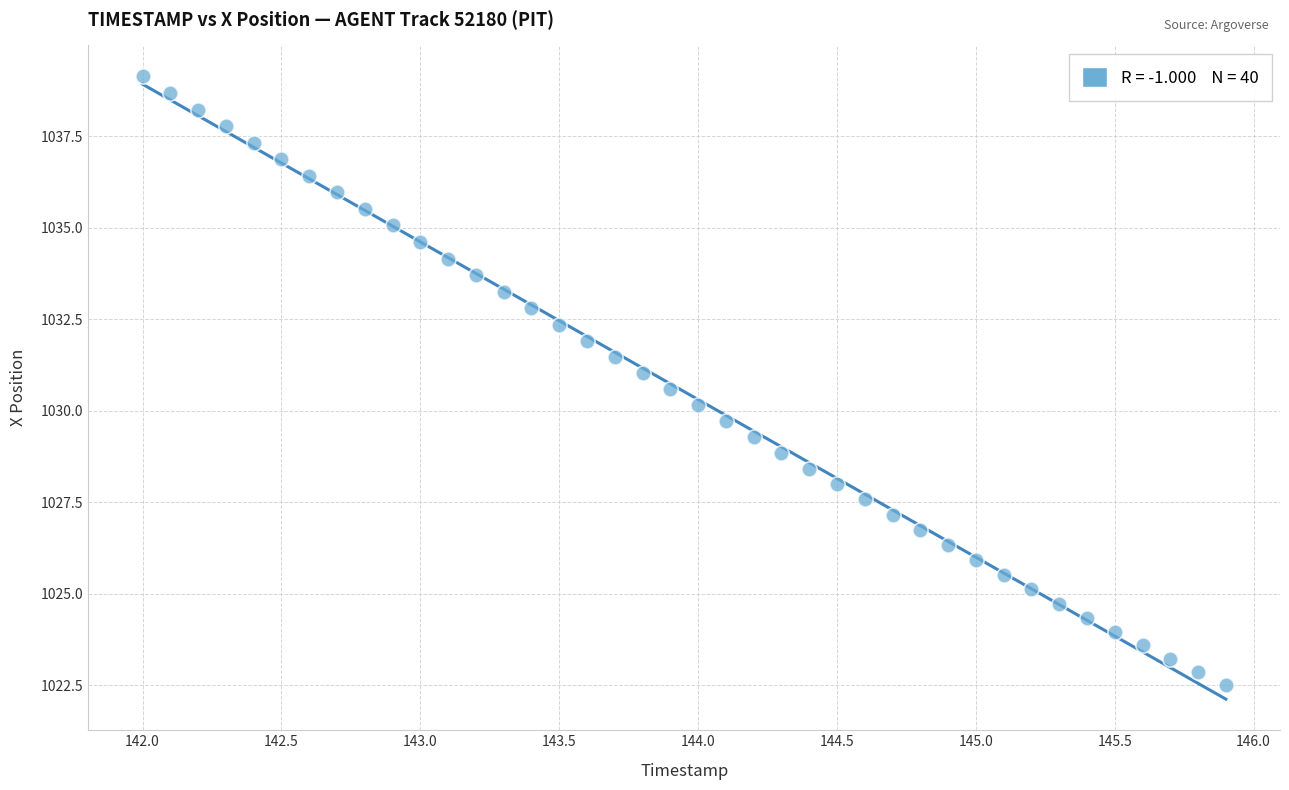

What is the range of Y values (max minus min)?

16.6